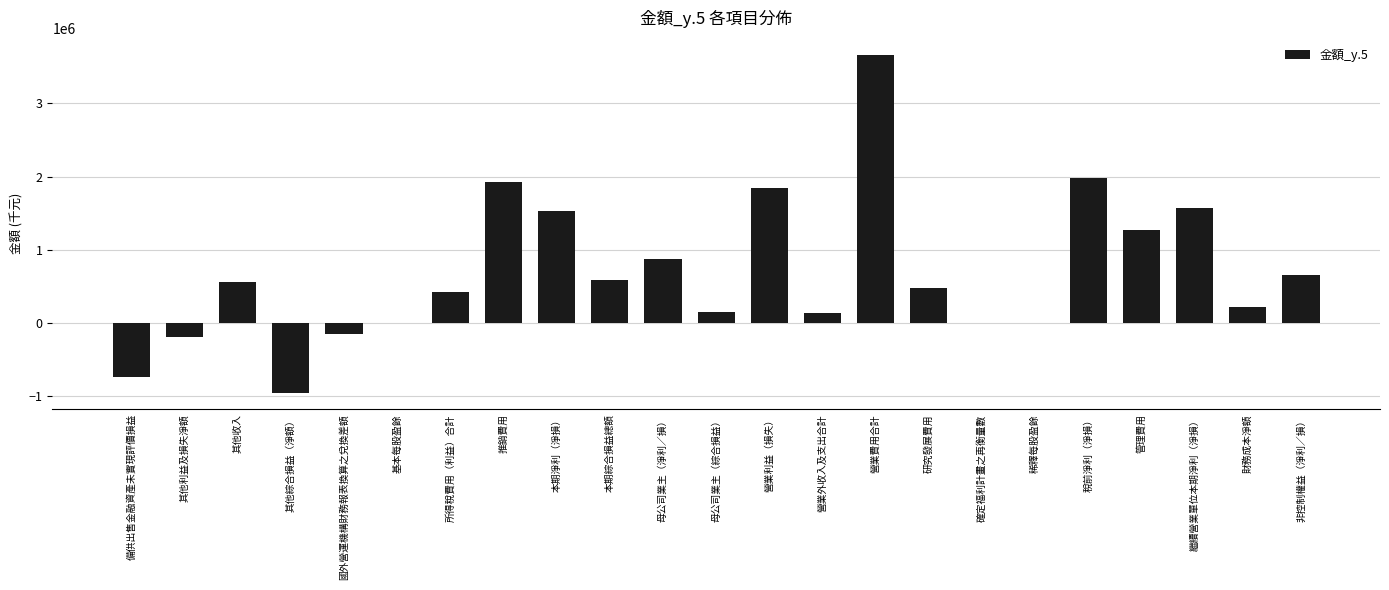

The chart shows a value of 0 at 基本每股盈餘. True or false?

True